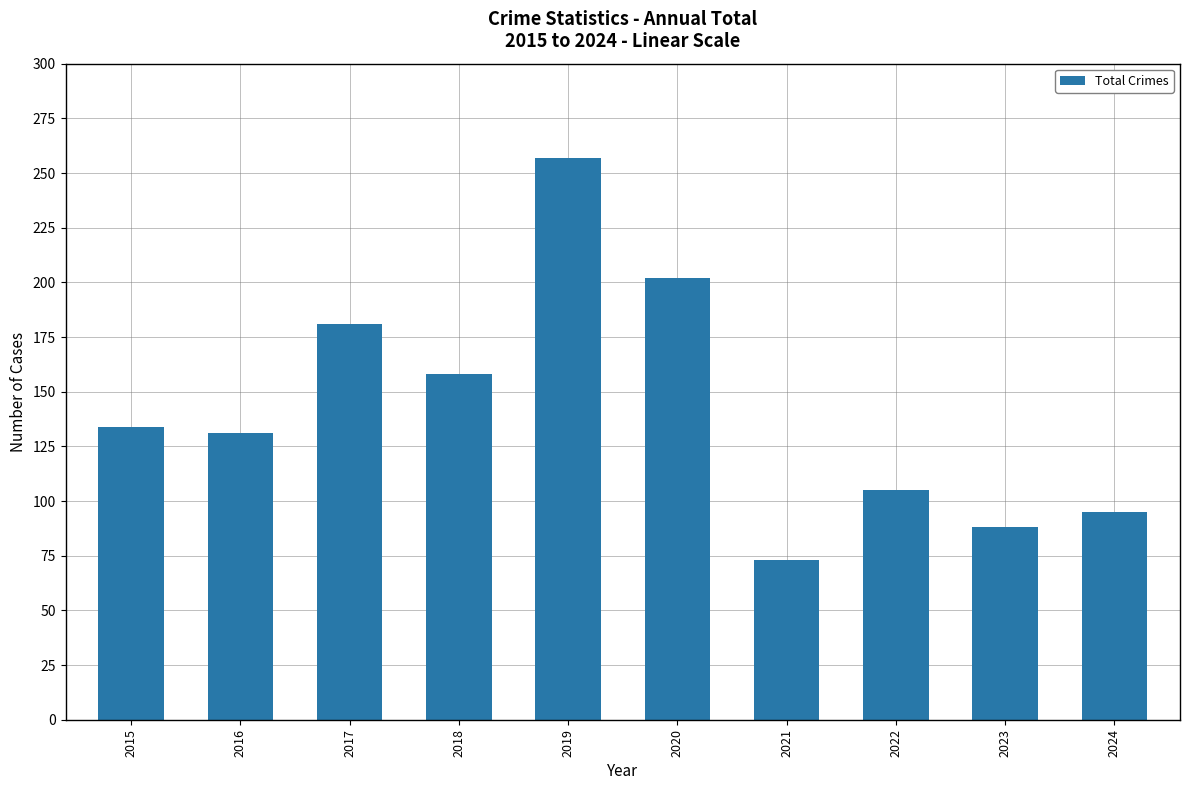

Is it true that the value at 2016 is 233?

False